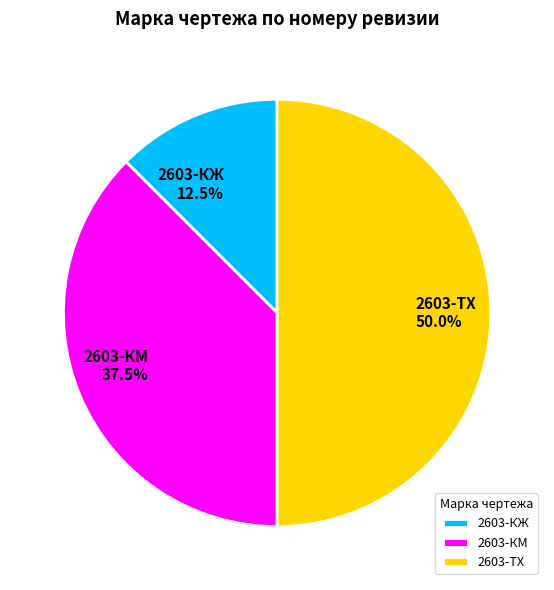

What portion of the pie excludes 2603-КЖ?

87.5%